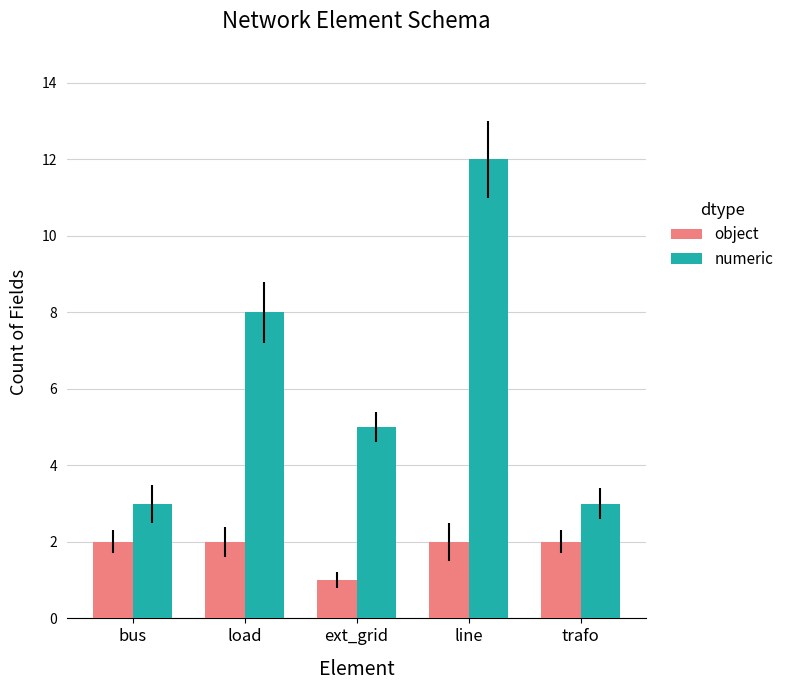

How many data points does each series have?

5